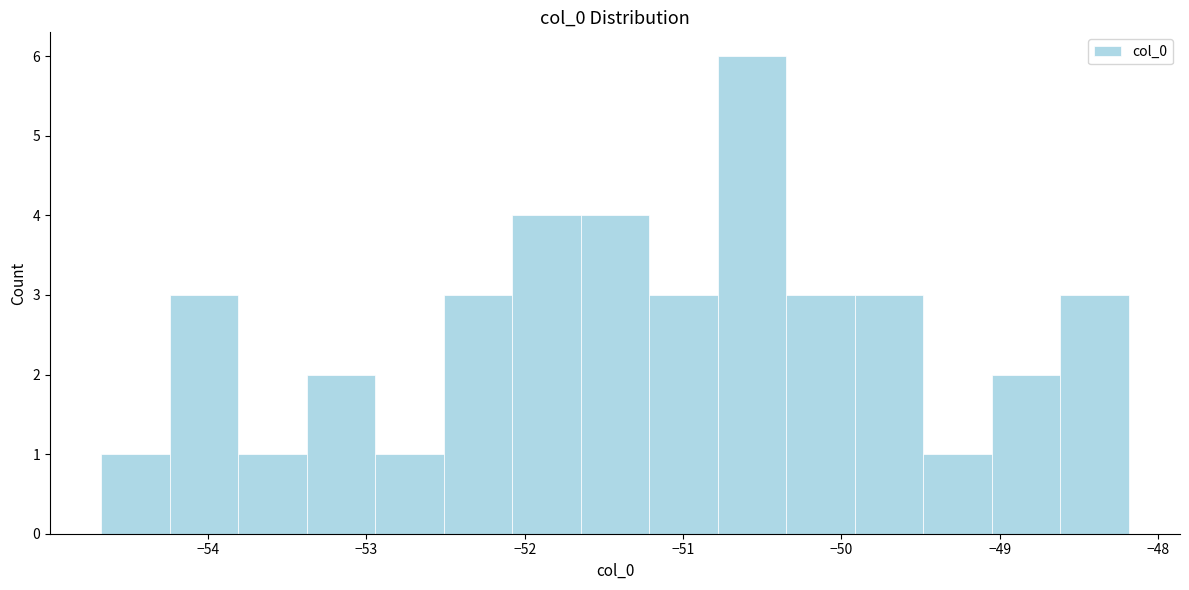

How tall is the bar that spans -53.8 to -53.4 on the x-axis? Neither the bar edges nor the heights are printed on the chart, so give them approximately, as read against the axes.

1